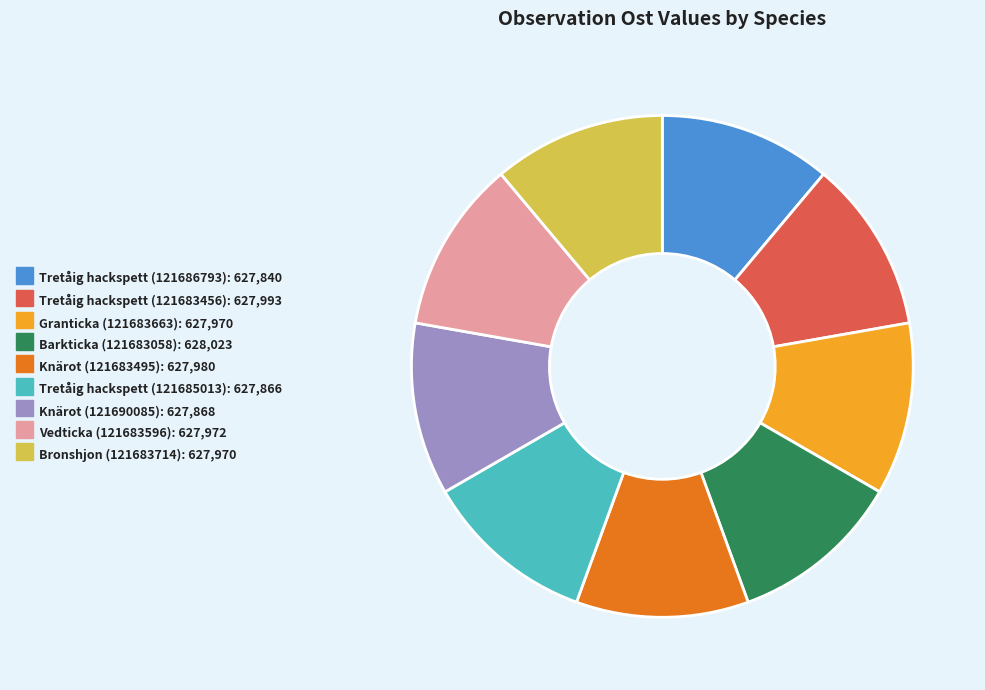

Approximately how many times larger is the value at Barkticka (121683058) compared to Knärot (121690085)?

1.0